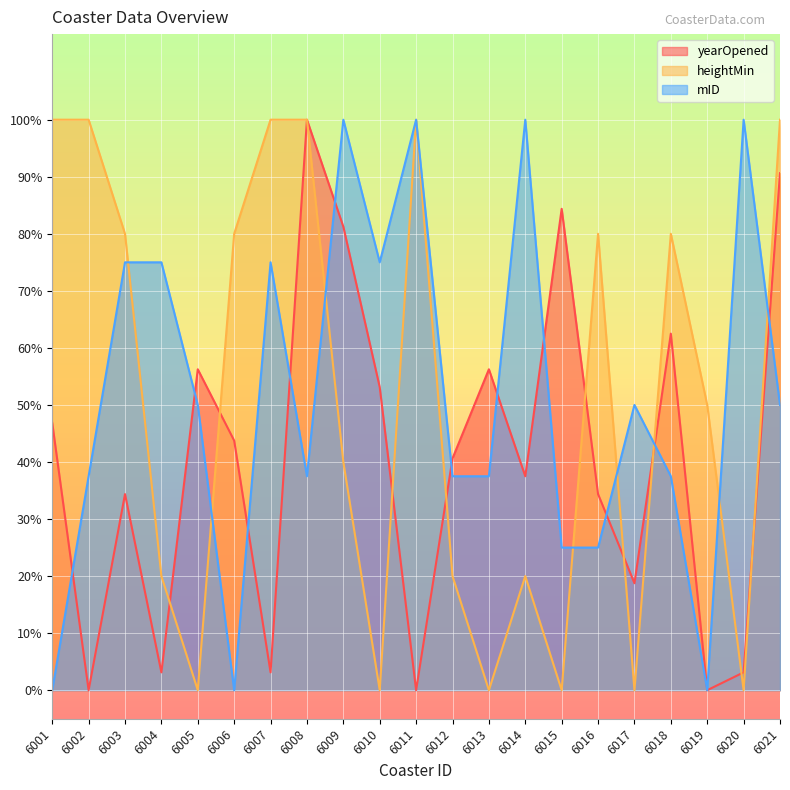

Where is heightMin nearest to the value 50?

6019